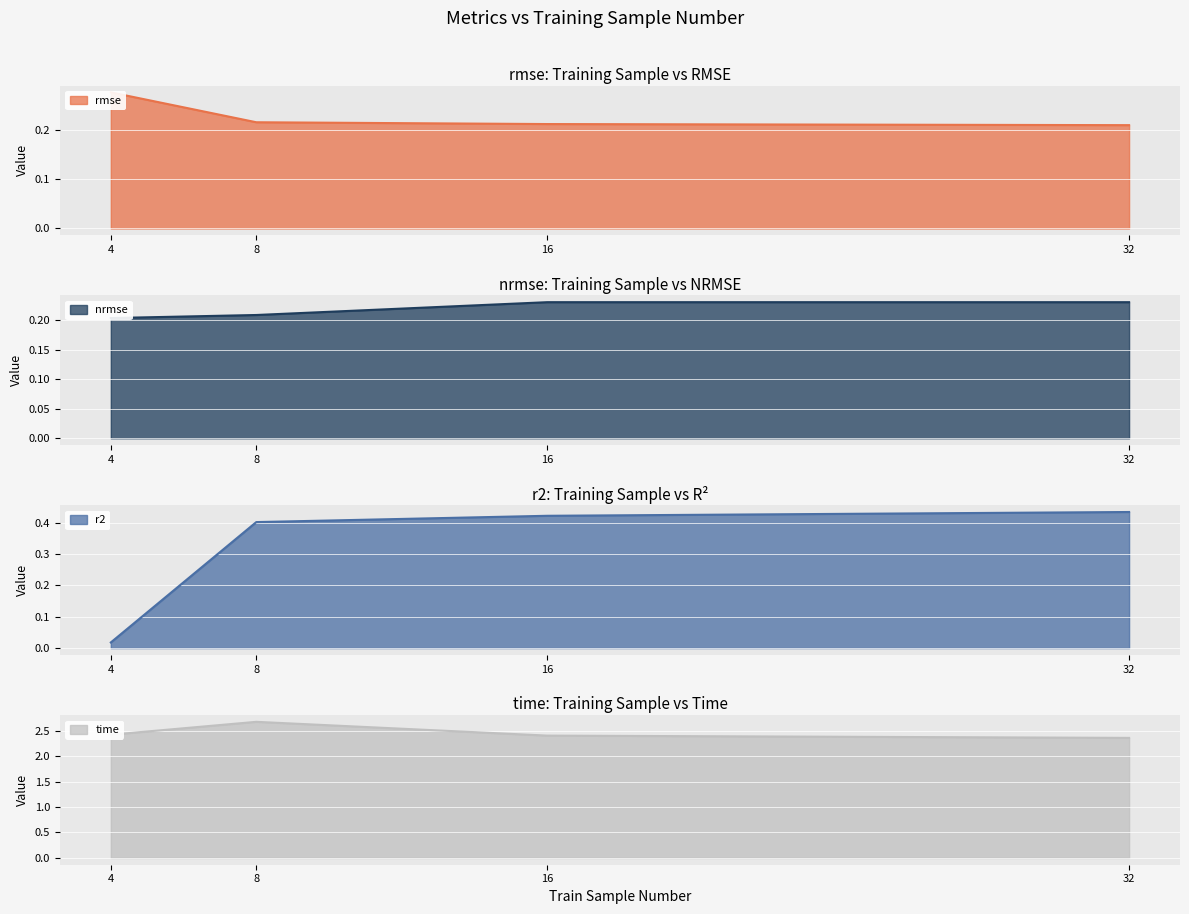

Reading left to right, transcribe all the data shown in this chart.

rmse: 0.3	0.2	0.2	0.2
nrmse: 0.2	0.2	0.2	0.2
r2: 0.0	0.4	0.4	0.4
time: 2.4	2.7	2.4	2.4